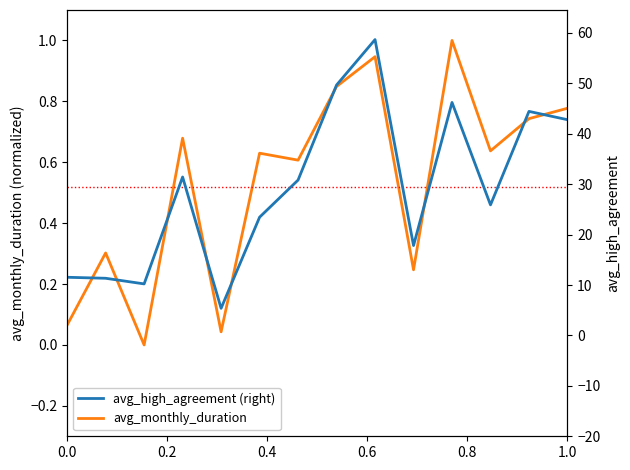

List the series in order of their overall mean, lowest first.

avg_monthly_duration, avg_high_agreement (right)